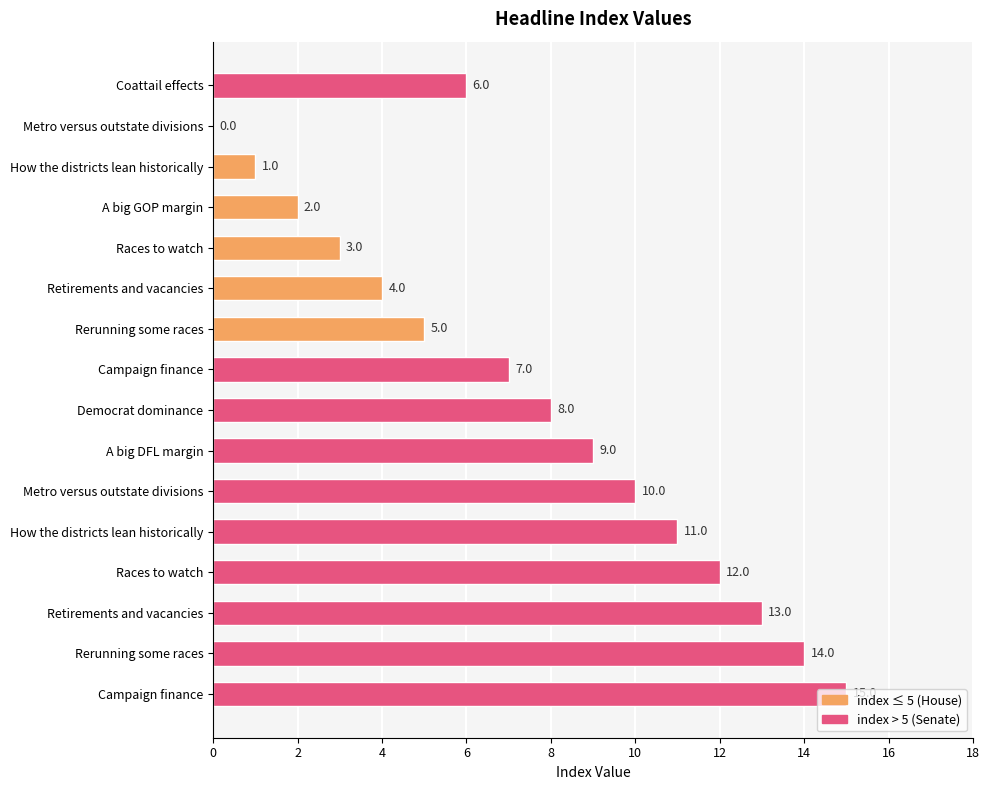

How many categories are shown in the chart?

16